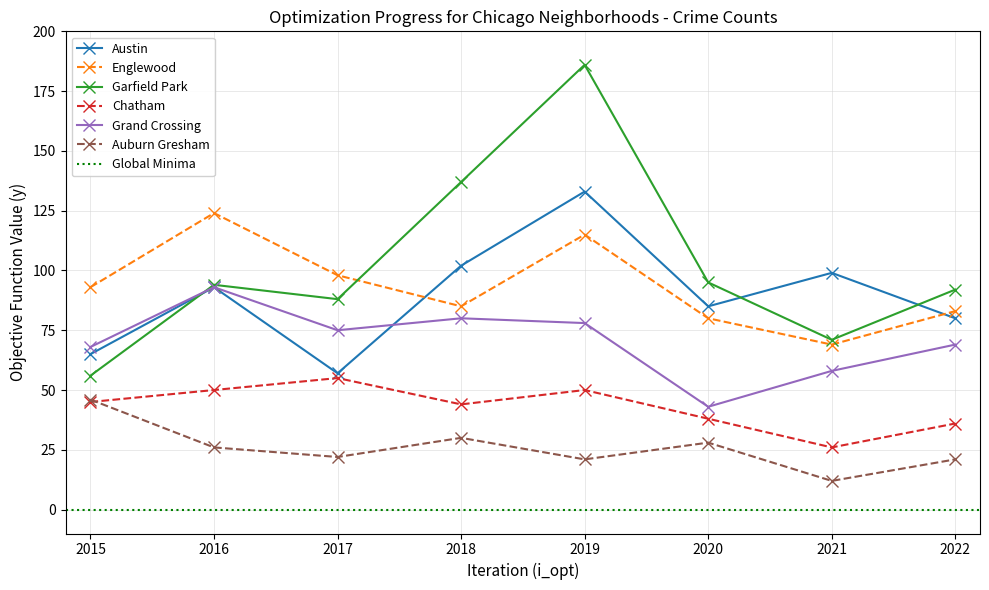

Is the value of Chatham at 2016 greater than the value of Englewood at 2019?

No